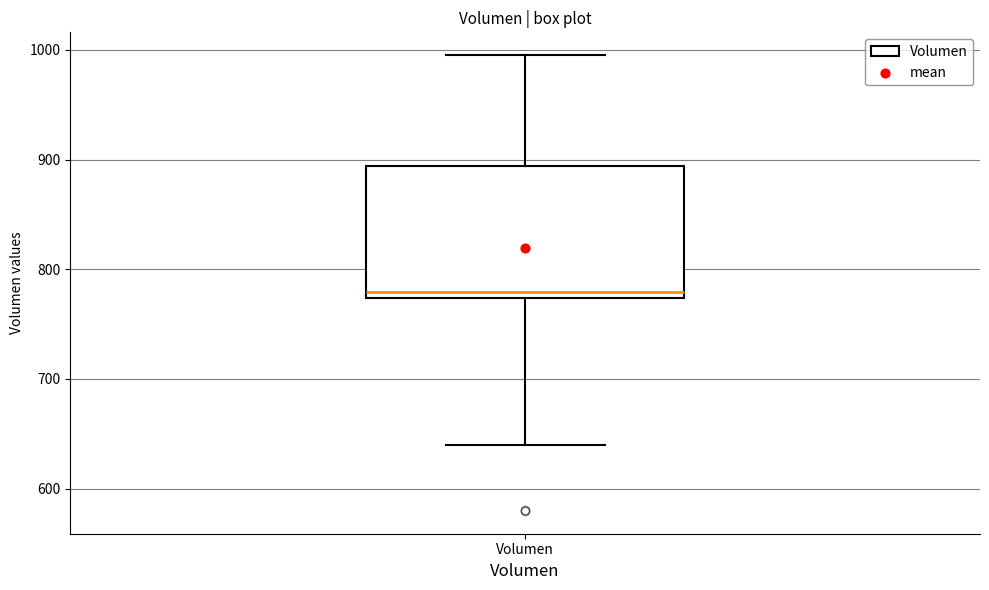

Transcribe this box plot: give where the median line is, the range the box spans, and where the two whiskers end, as read against the y-axis. The values are not printed on the chart, so give them approximately, as read against the axis.

median 780, box 770 to 890, whiskers 640 to 1000